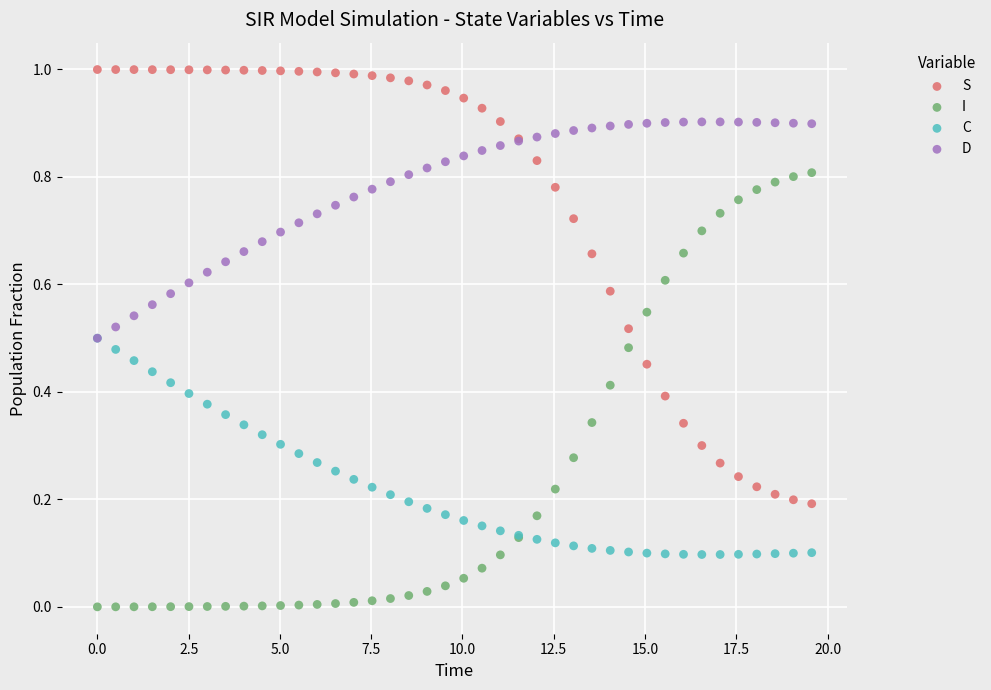

Which series contains the highest Y value?

S